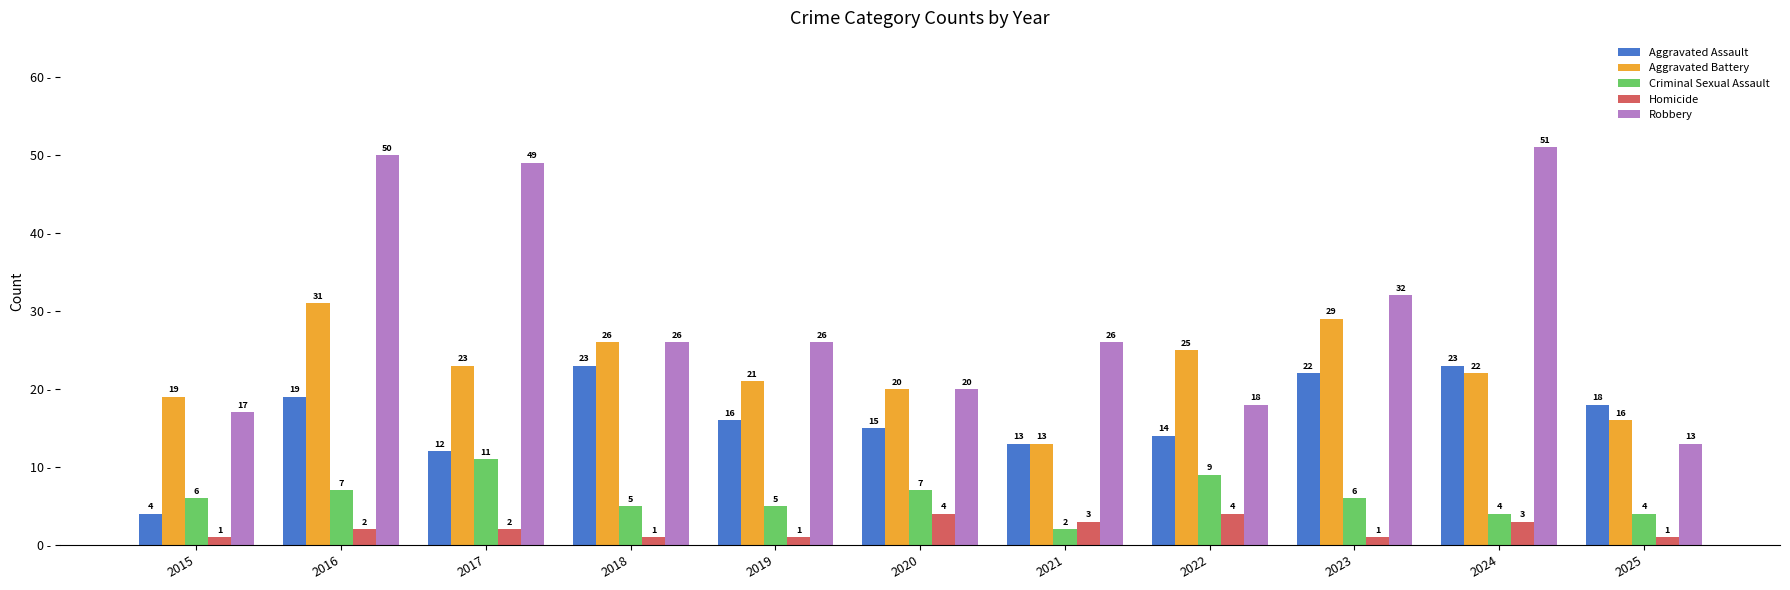

Is it true that Criminal Sexual Assault equals 9 at 2015?

False